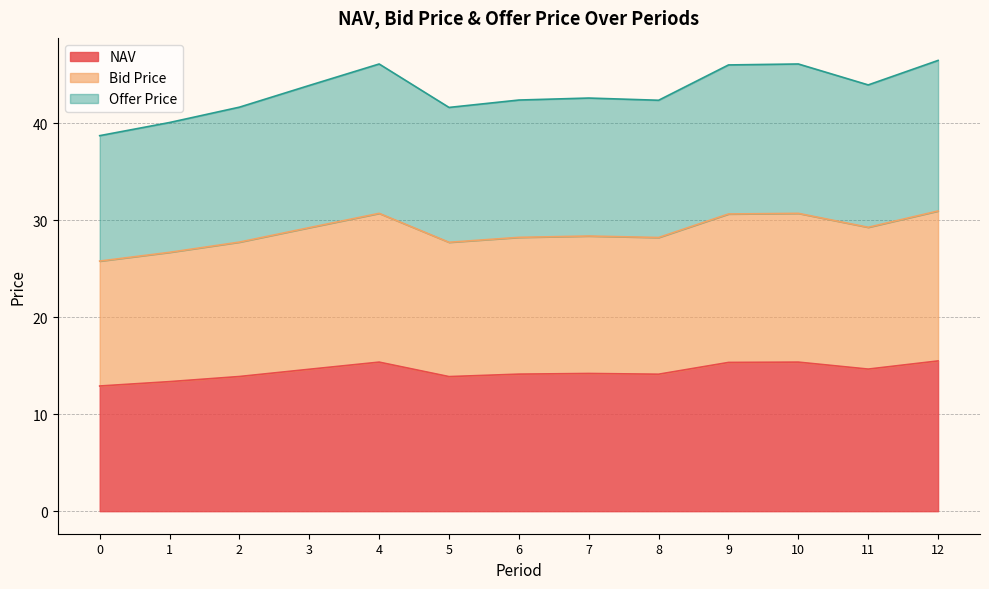

Count the number of categories in the chart.

13